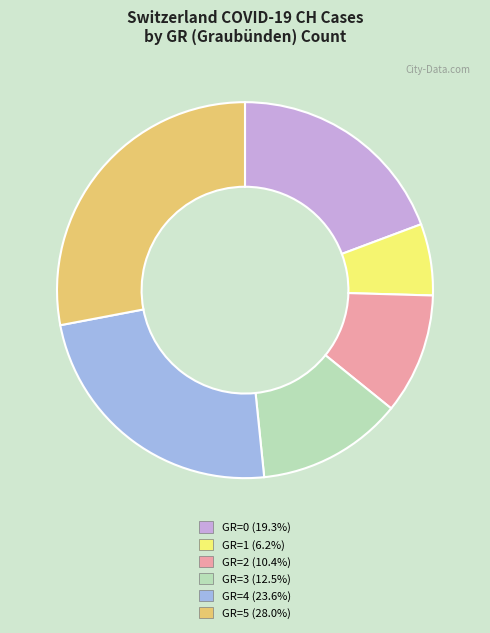

Is there a majority slice in this chart?

No